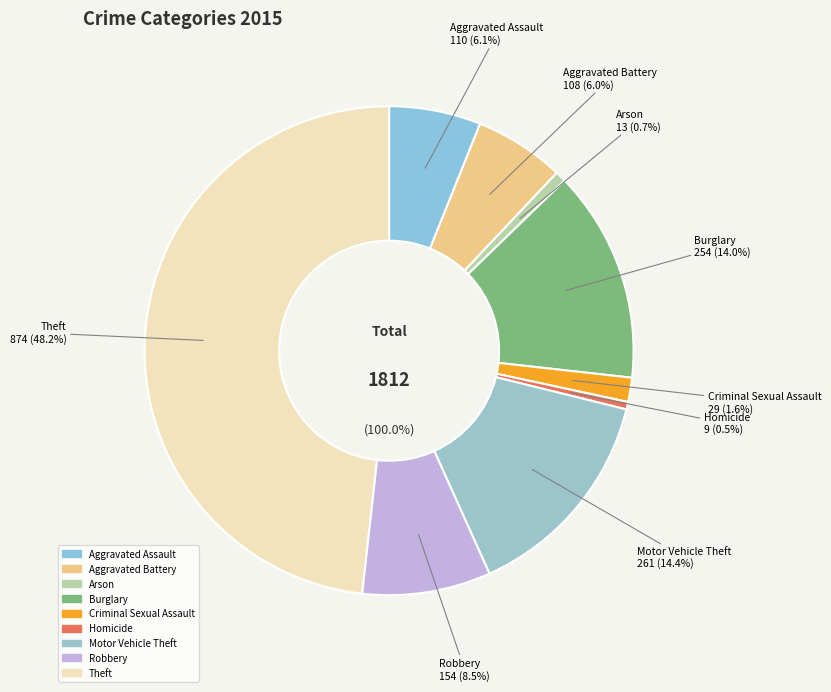

Do Burglary and Aggravated Battery together represent more than half of the pie?

No